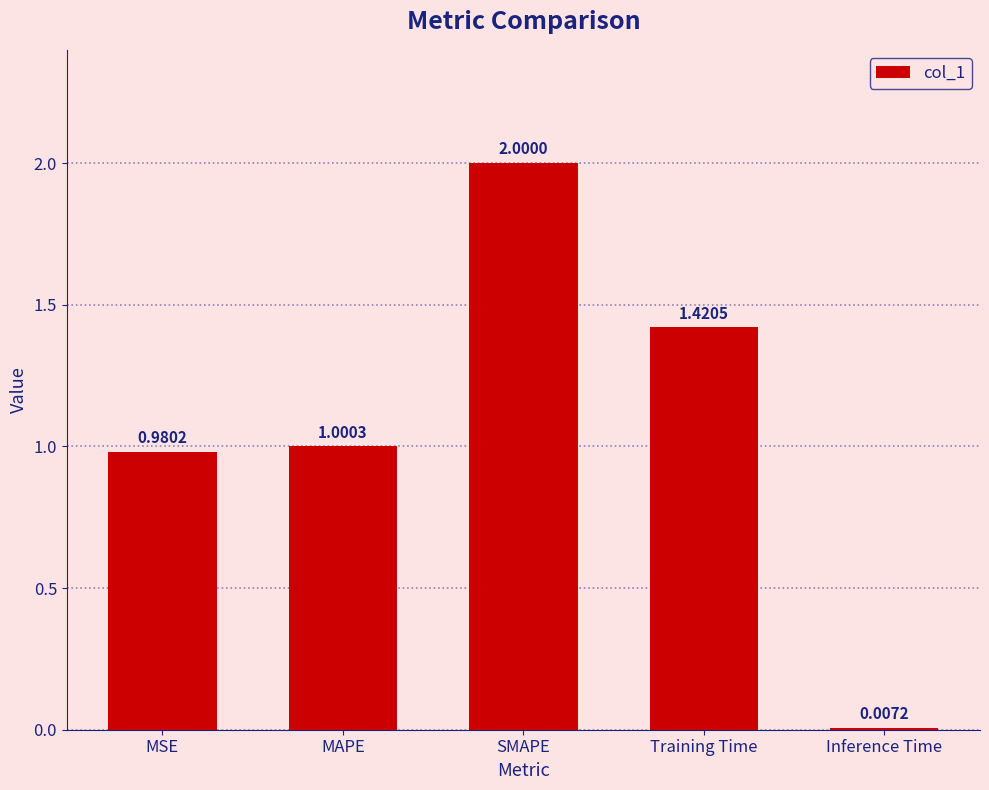

Rank the categories by value from highest to lowest.

SMAPE, Training Time, MAPE, MSE, Inference Time